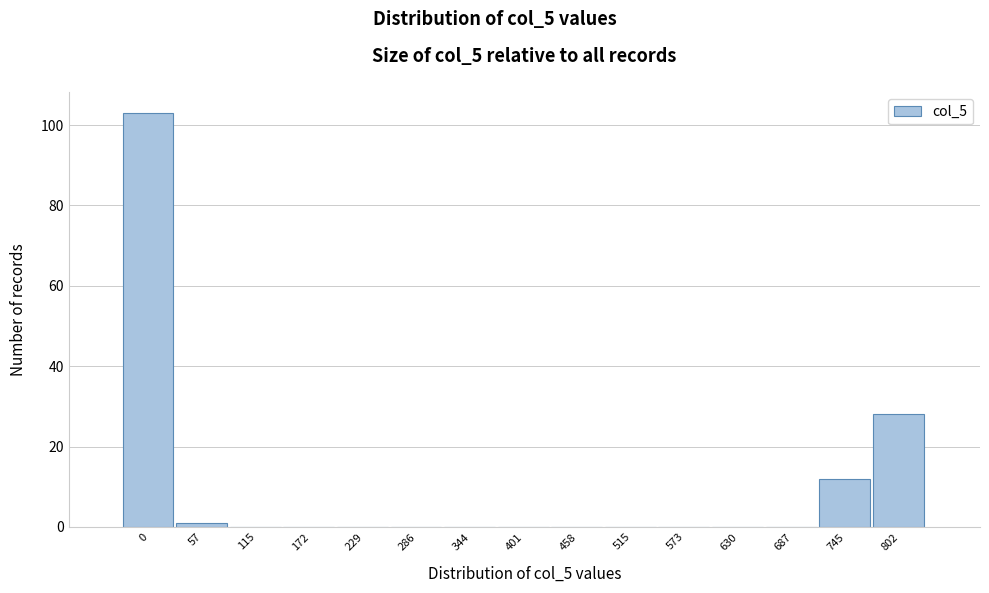

Reading left to right, list all the values displayed in this chart.

0=103	57=1	115=0	172=0	229=0	286=0	344=0	401=0	458=0	515=0	573=0	630=0	687=0	745=12	802=28